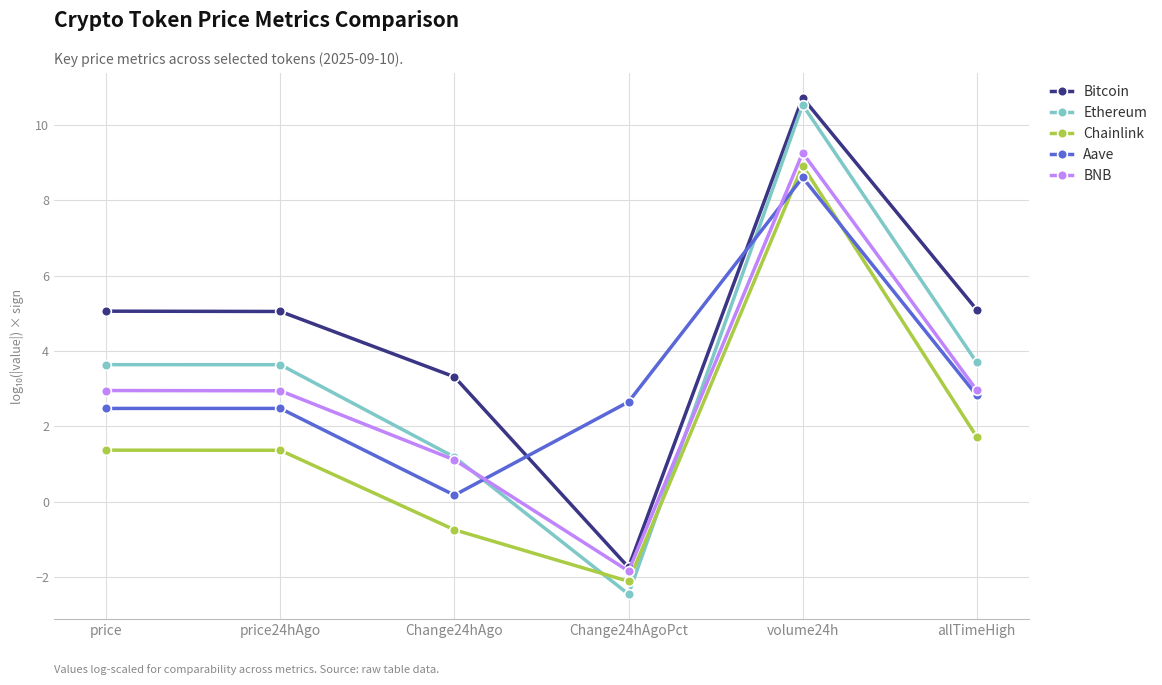

In Bitcoin, how many points are higher than both neighbors (excluding endpoints)?

1